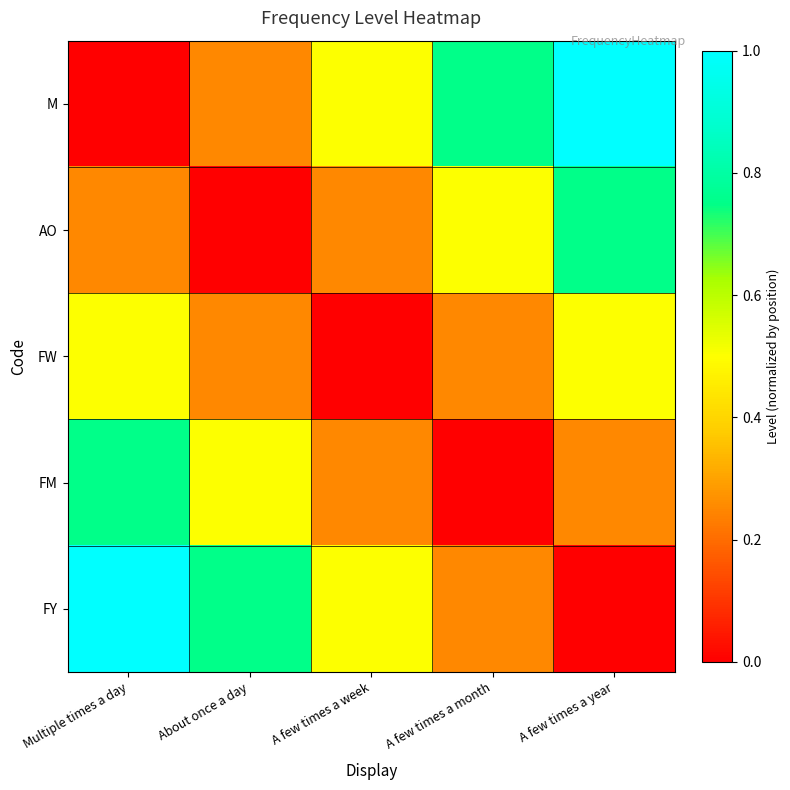

Which has a higher value, A few times a month or A few times a week?

A few times a month